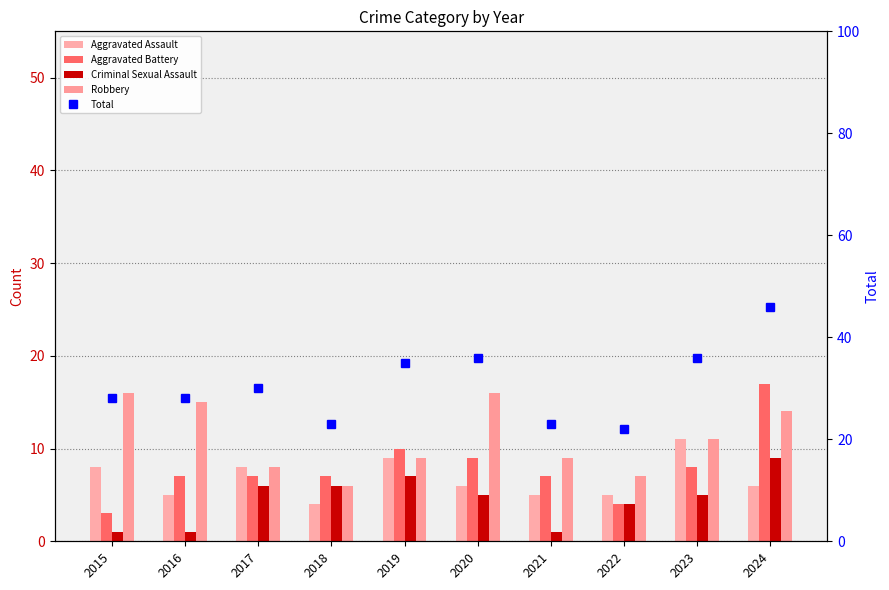

At how many categories does at least one series exceed 12?

10